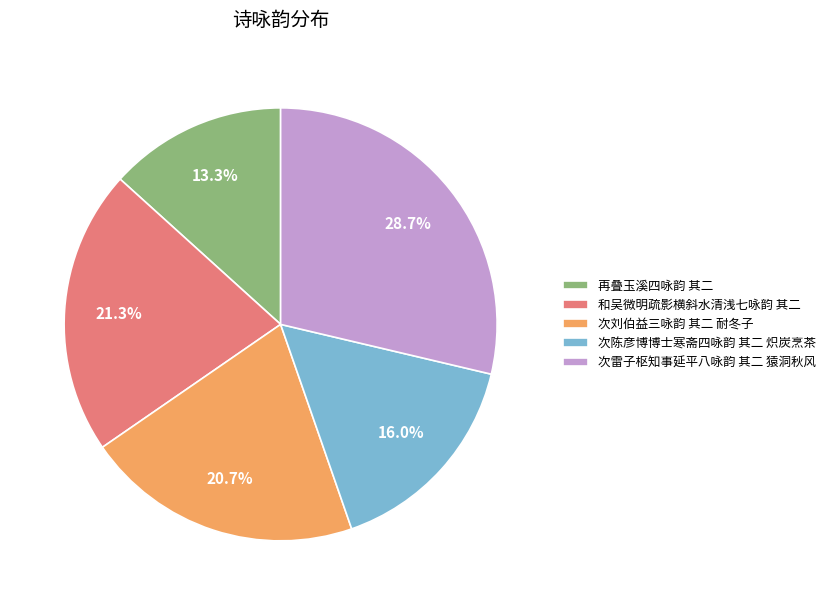

Which category has the smallest portion of the pie?

再叠玉溪四咏韵 其二